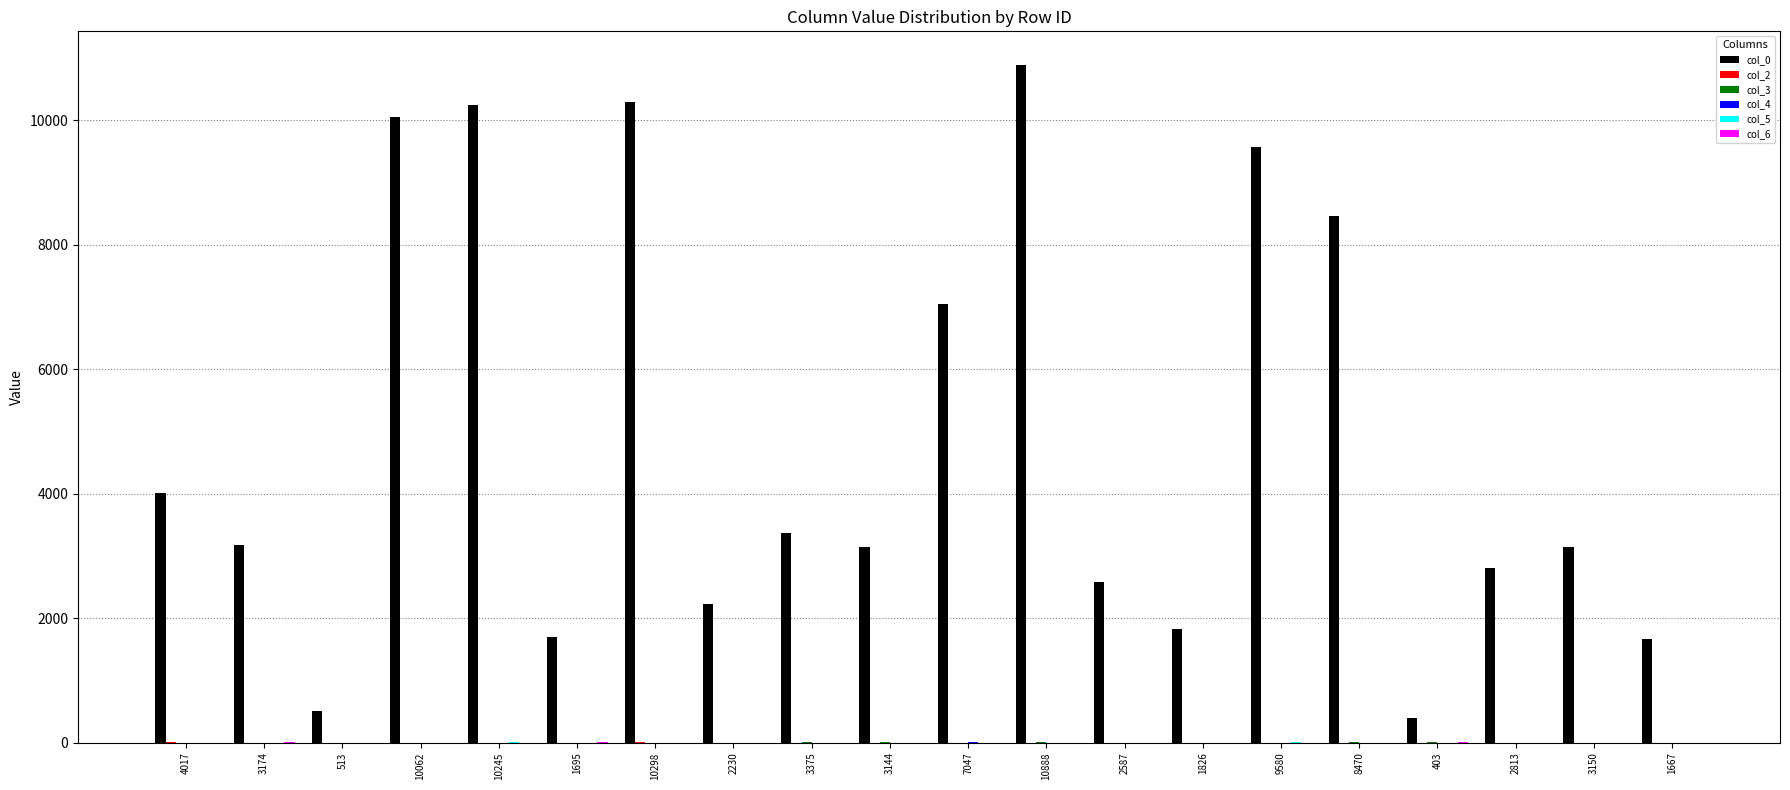

Which series changed the most between 7047 and 10888?

col_0